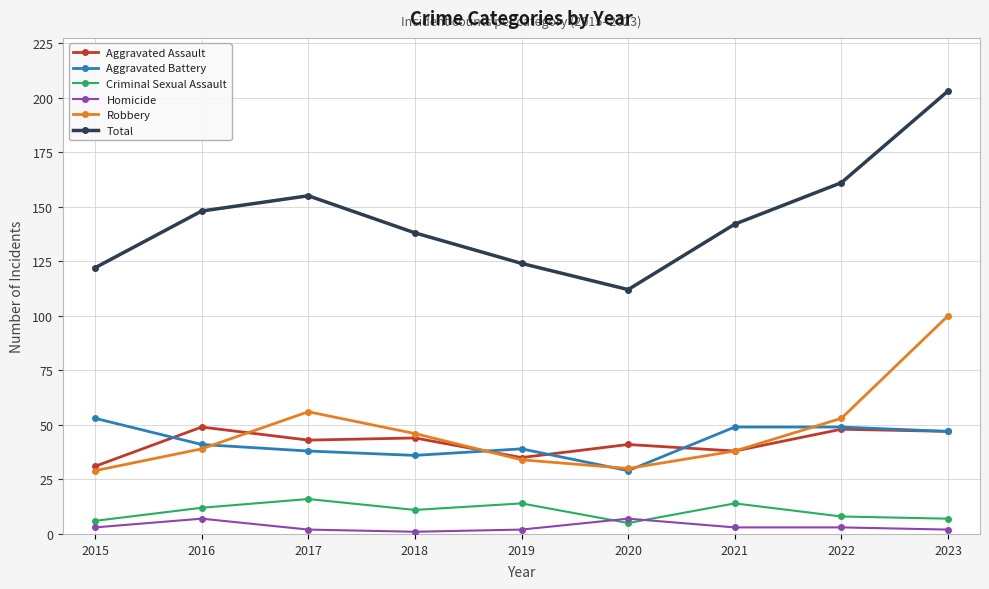

What is the minimum value for Homicide?

1